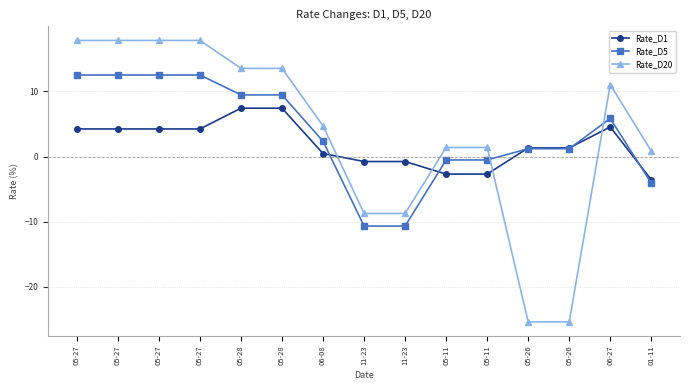

True or false: Rate_D20 and Rate_D1 cross at least once.

True